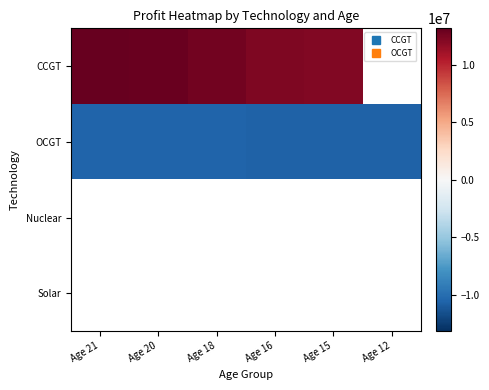

Is the value of Nuclear at Age 18 greater than the value of Solar at Age 20?

No